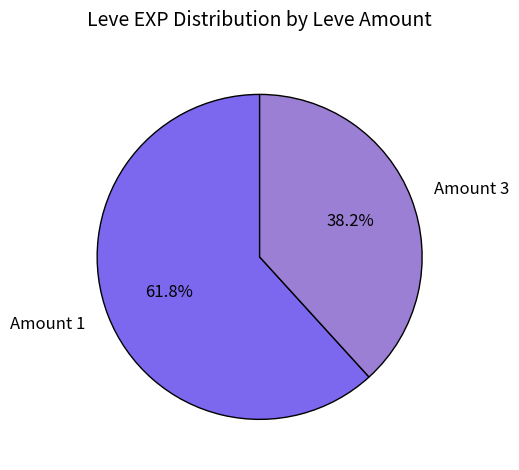

How many slices are in this pie chart?

2